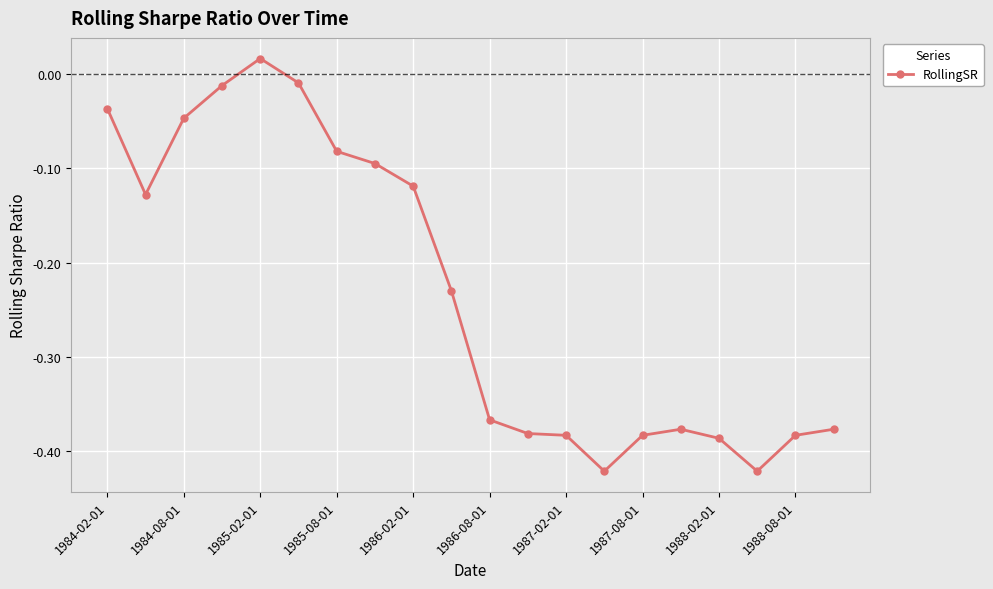

What is the difference between the maximum and minimum values?

0.4